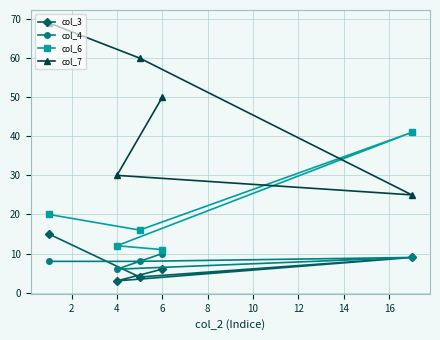

In col_3, how many points are higher than both neighbors (excluding endpoints)?

1